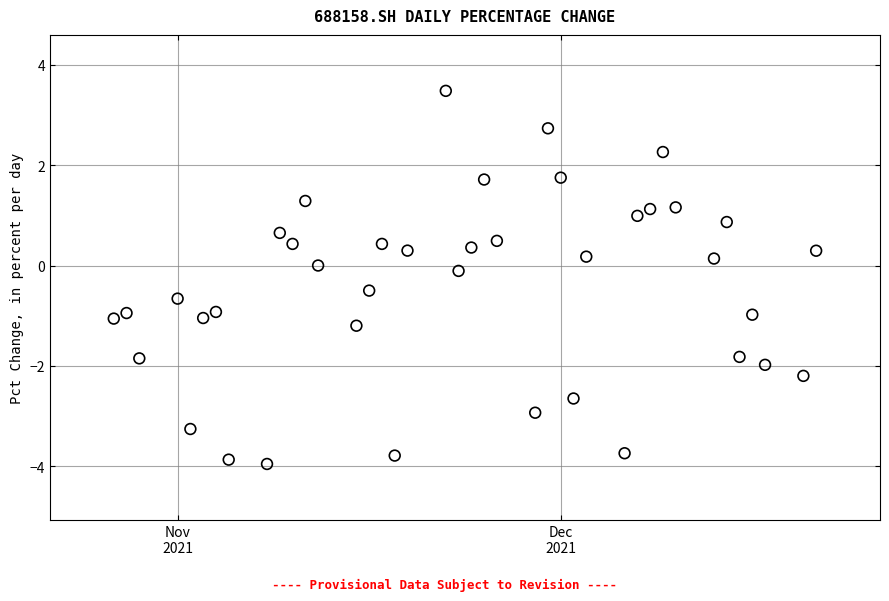

What is the range of X values (max minus min)?

55.0